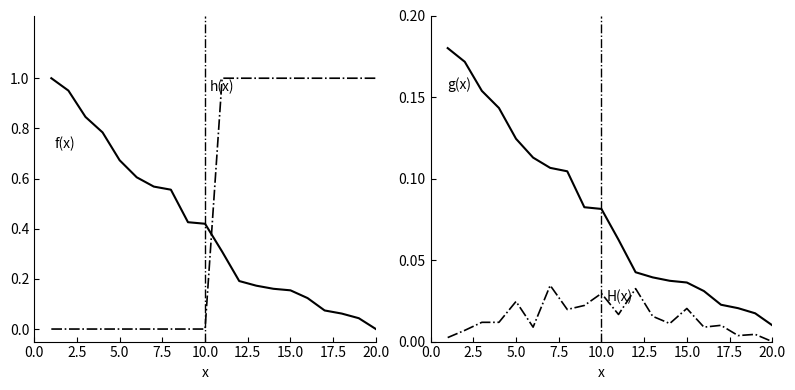

Does the chart display data point markers on the line(s)?

No